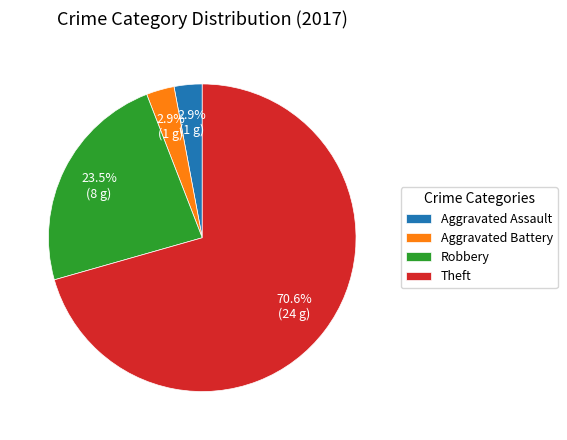

Do Robbery and Aggravated Assault together represent more than half of the pie?

No